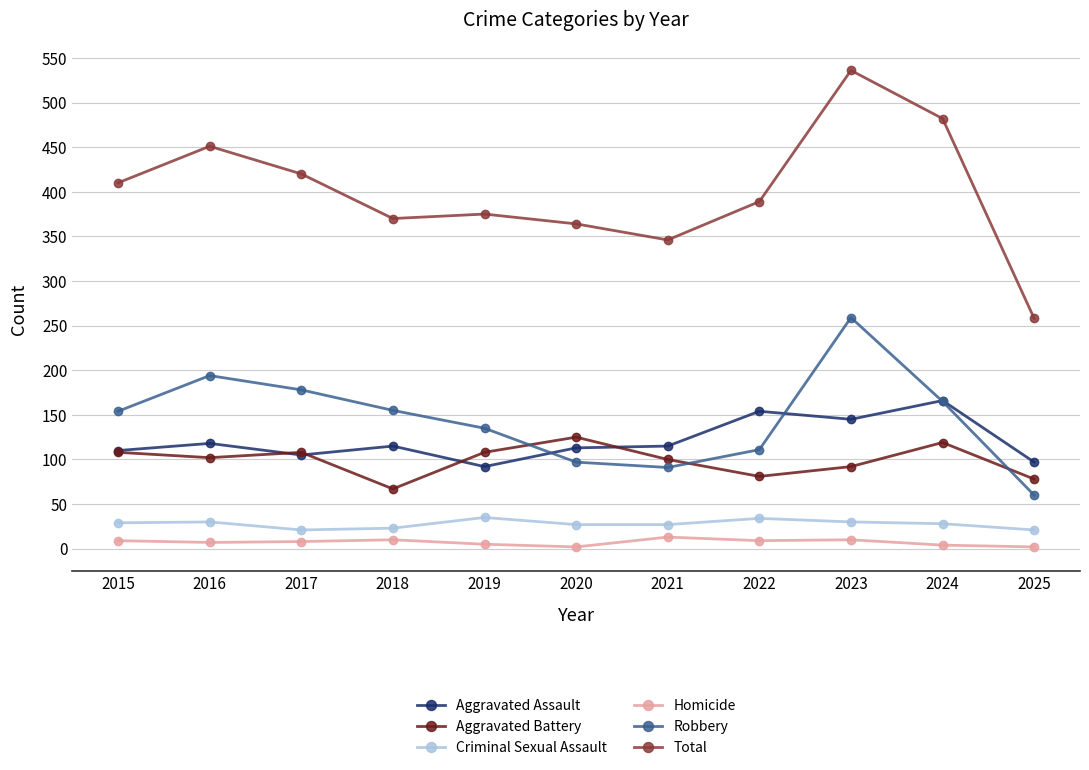

What is the value of the Aggravated Assault point at the 10th from the left?

166